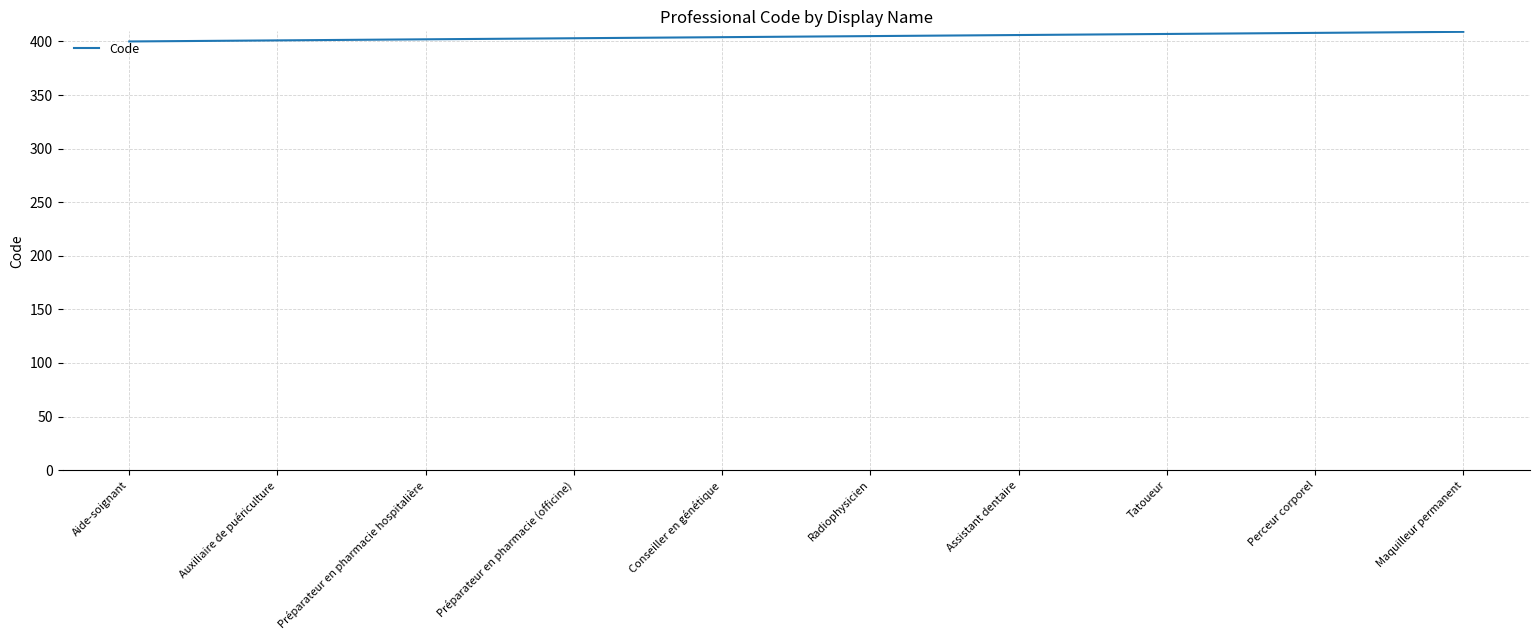

The chart shows a value of 403 at Préparateur en pharmacie (officine). True or false?

True